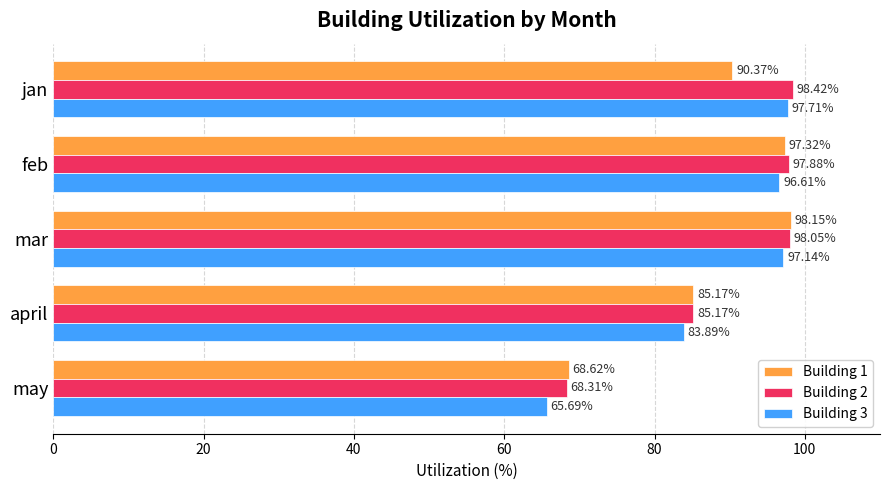

What is the difference between the second highest and minimum values in the Building 3 series?

31.5